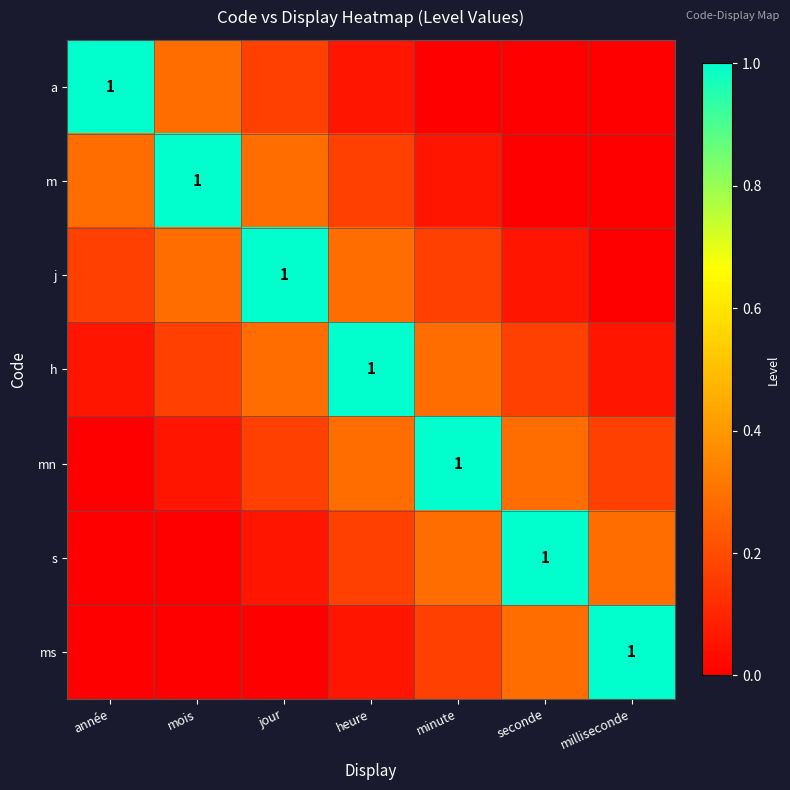

At how many categories does at least one series exceed 0?

7